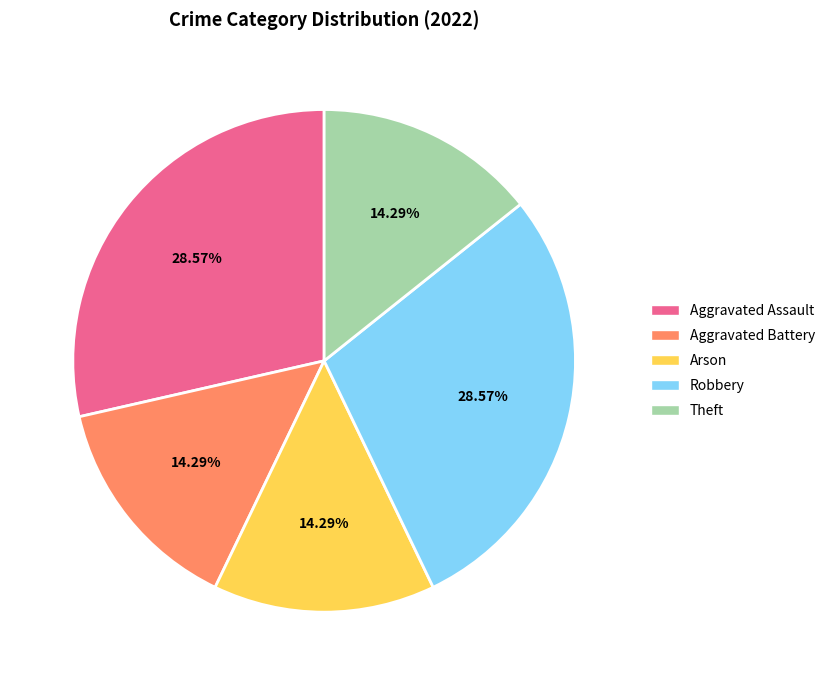

Do Aggravated Assault and Arson together represent more than half of the pie?

No